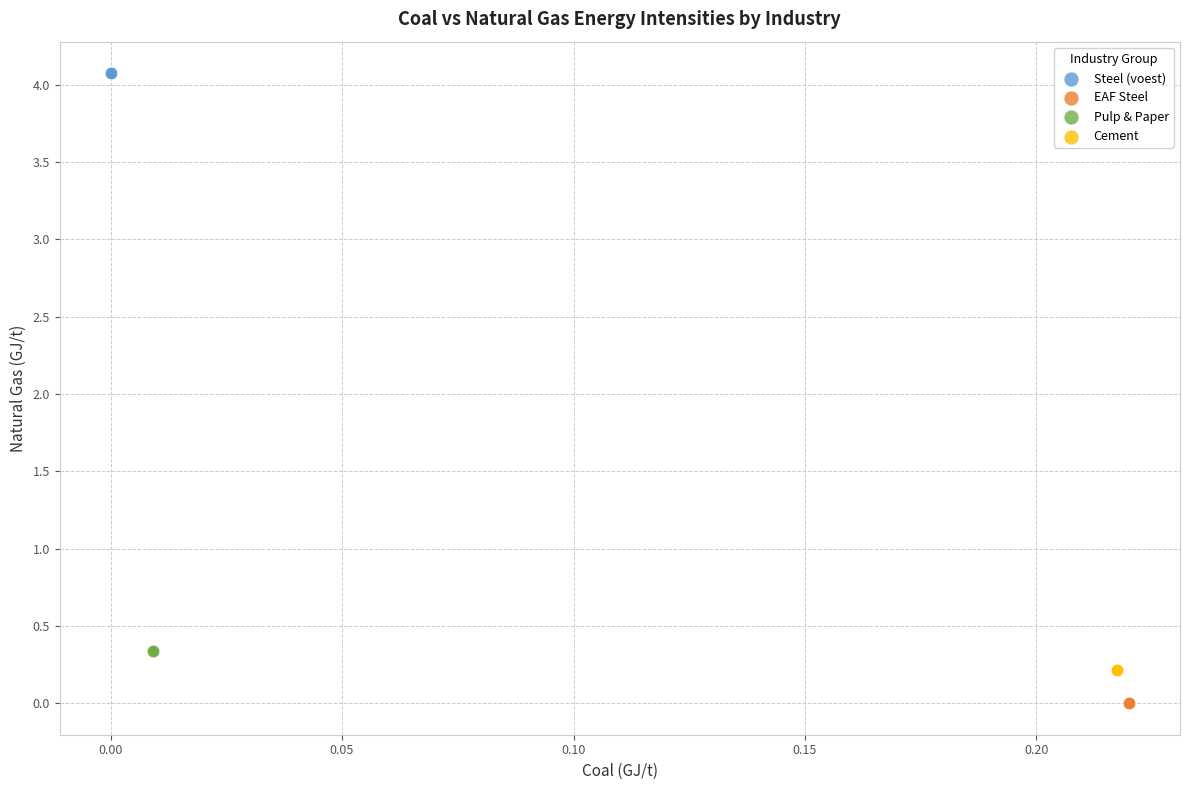

Which series contains the lowest Y value?

EAF Steel